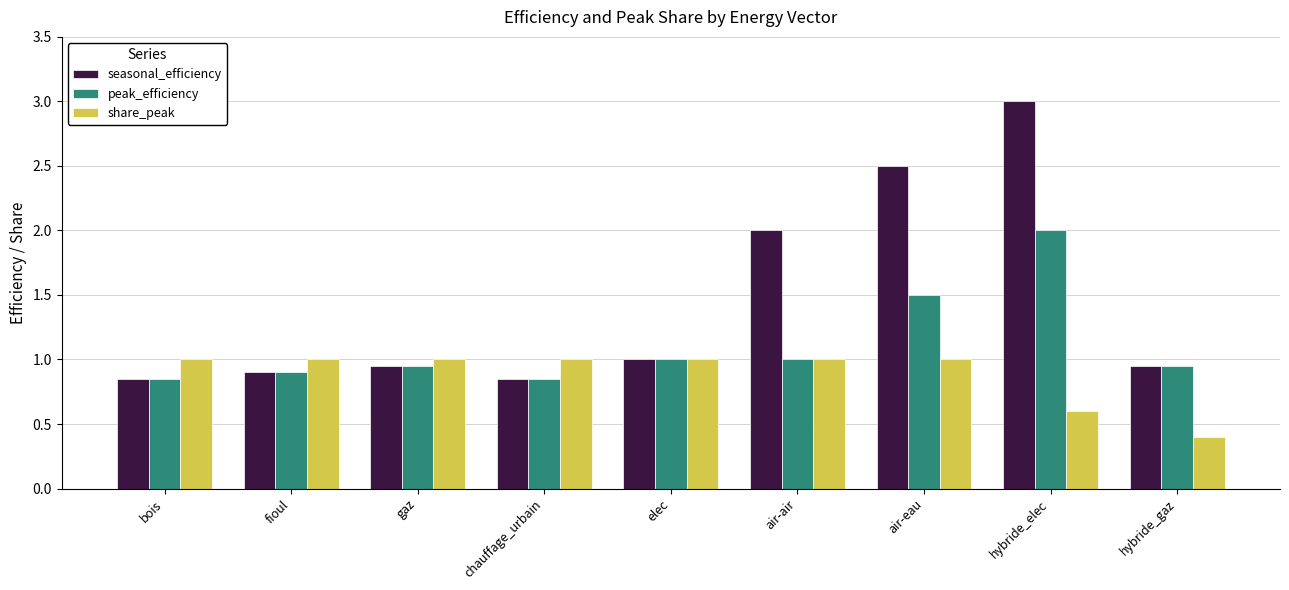

Is it true that seasonal_efficiency equals 0.9 at gaz?

True